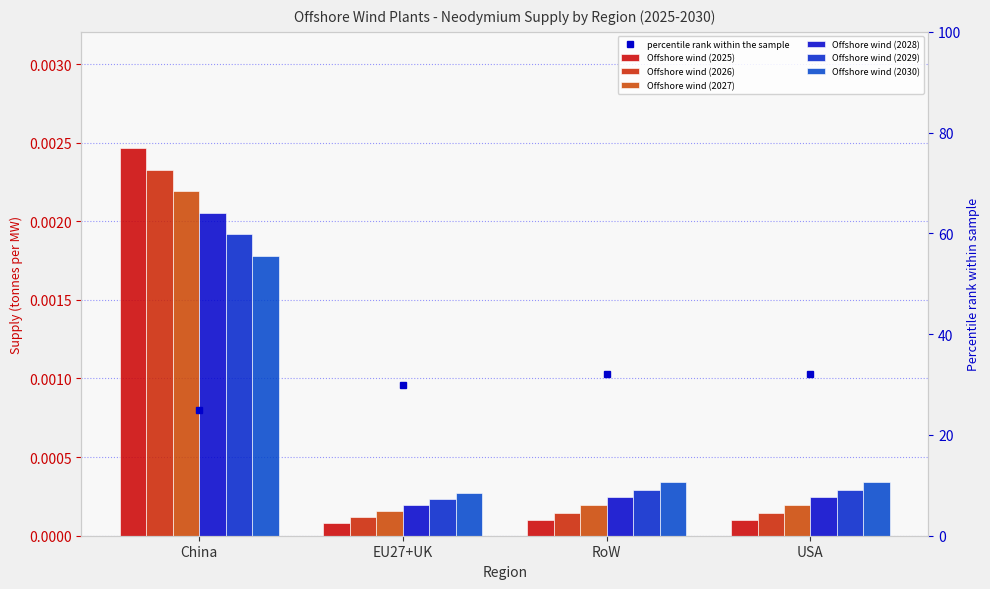

What is the label of the 4th bar from the left?

USA